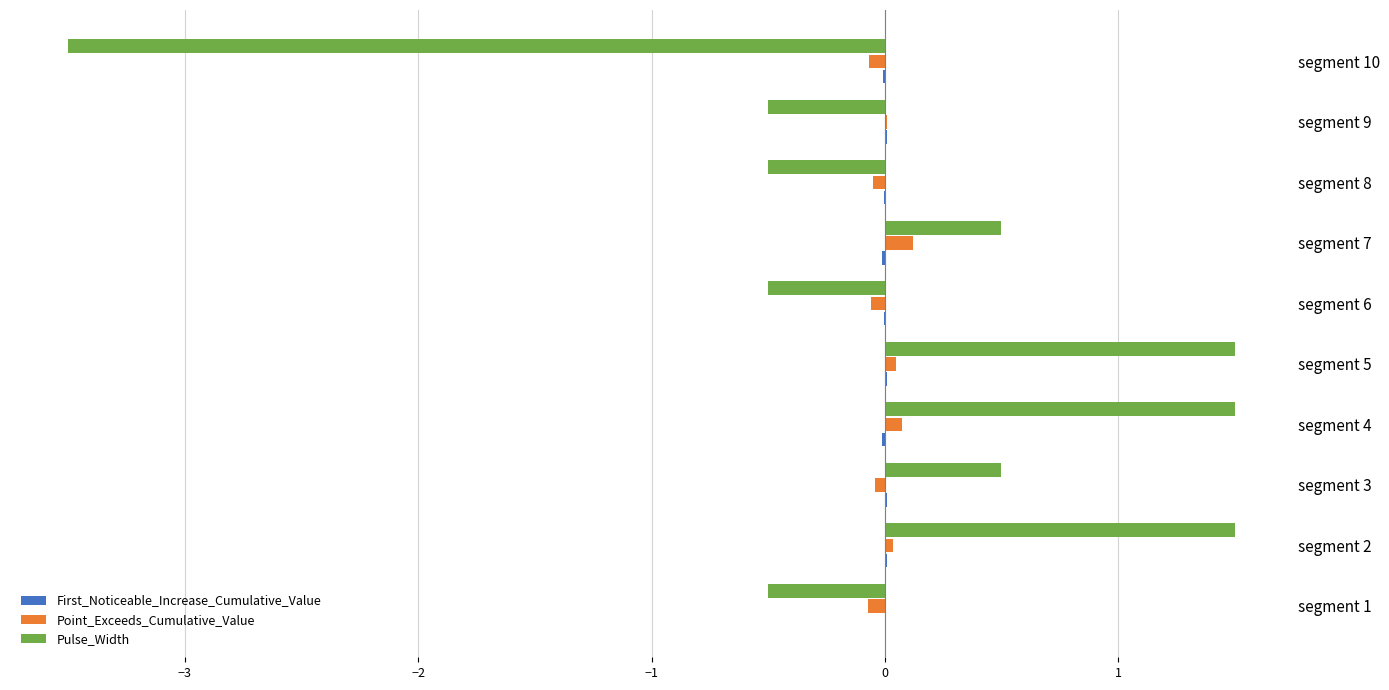

What is the maximum value shown in the chart?

1.5